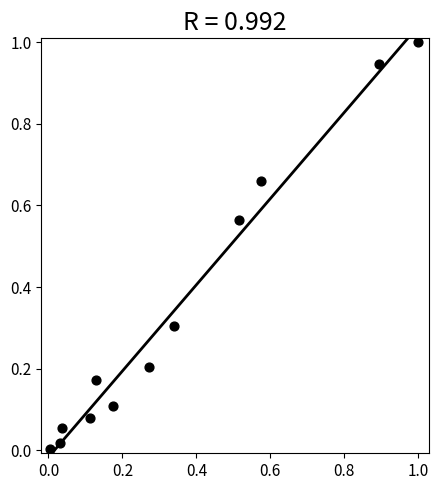

What is the average Y value?

0.3